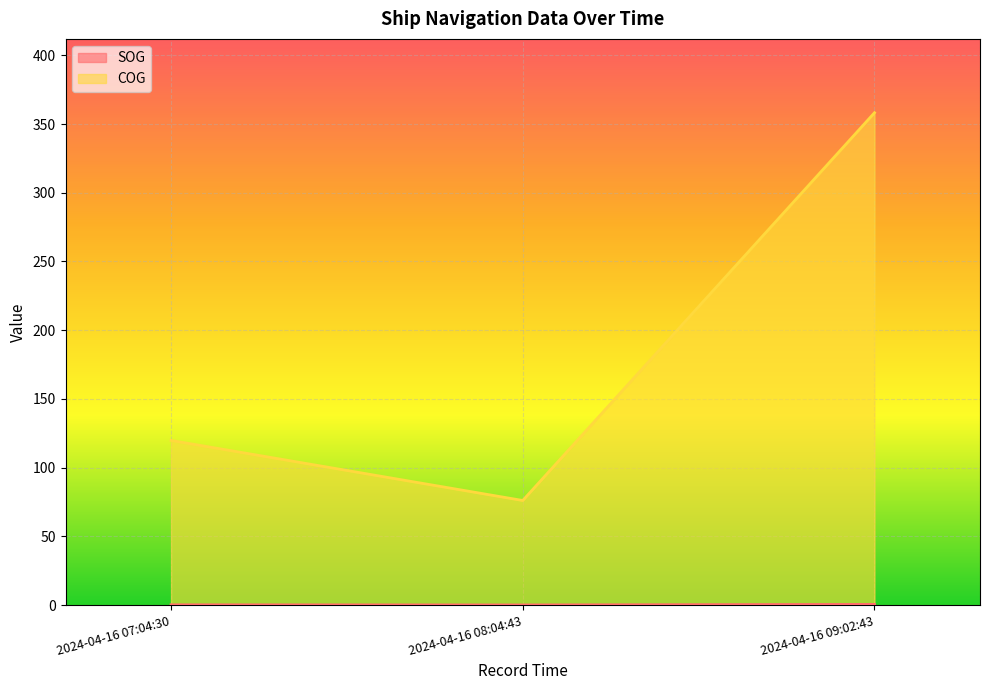

Reading right to left, what are all the values shown in this chart?

SOG: 0.5	0.1	0.2
COG: 358.2	76.1	119.8